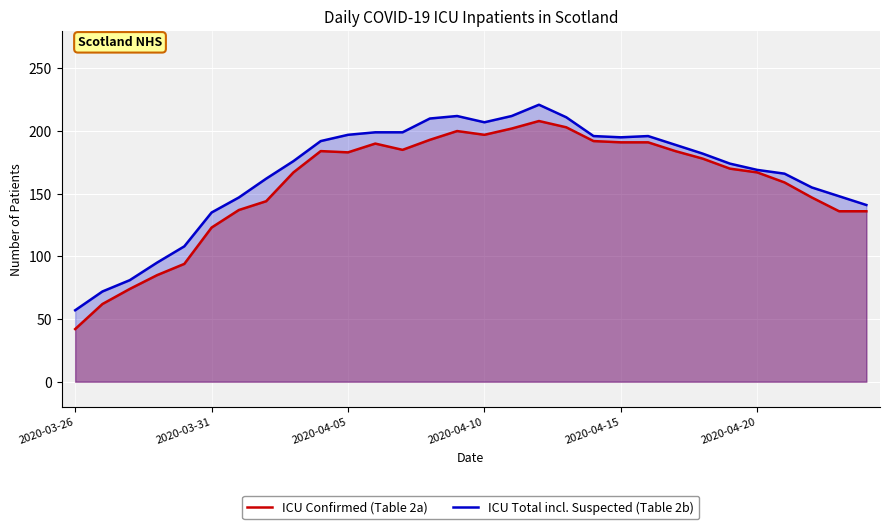

Which category has the lowest value across all series?

2020-03-26